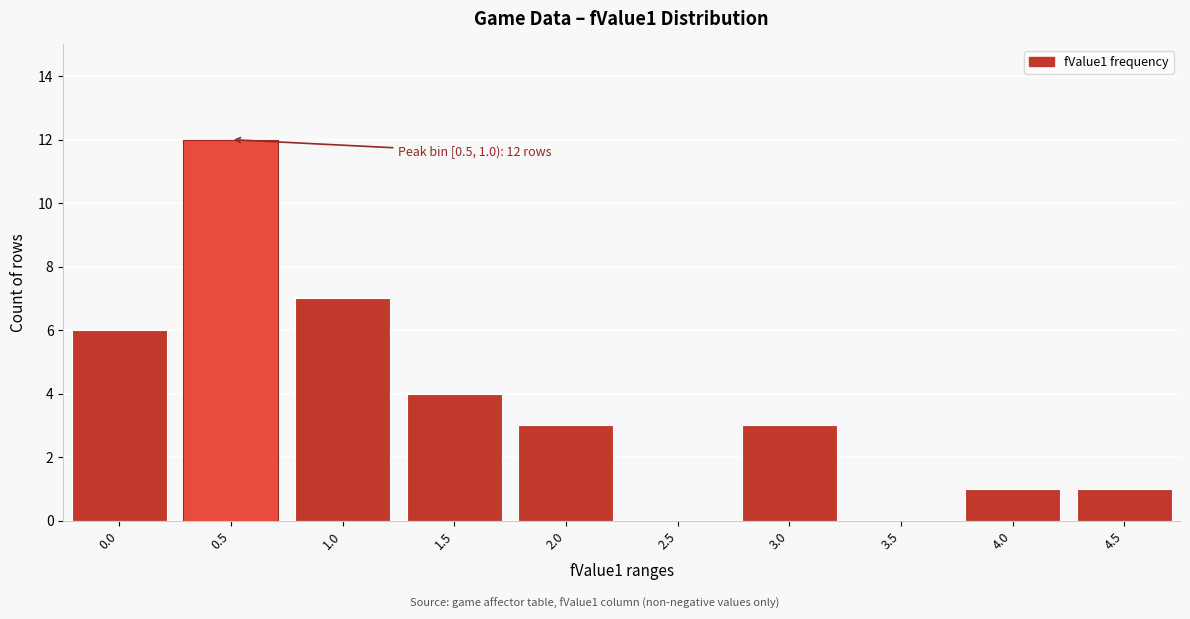

Reading left to right, list all the values displayed in this chart.

0.0=6	0.5=12	1.0=7	1.5=4	2.0=3	2.5=0	3.0=3	3.5=0	4.0=1	4.5=1